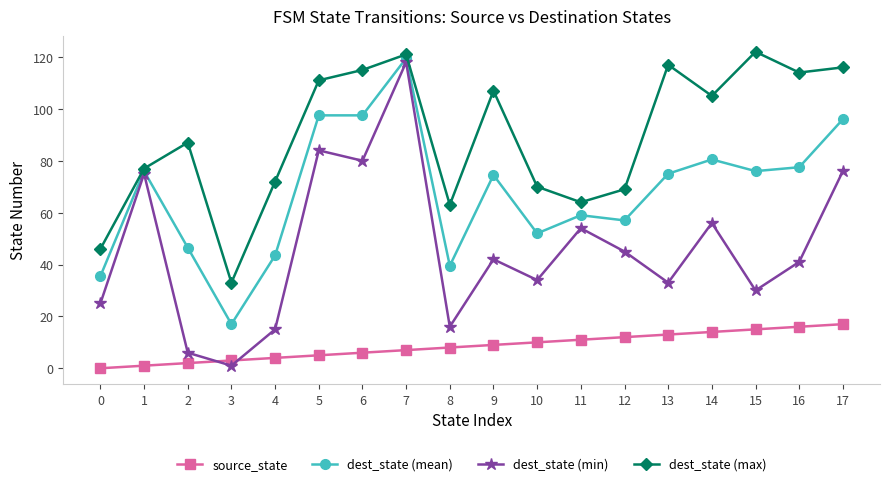

List the series in order of their overall mean, lowest first.

source_state, dest_state (min), dest_state (mean), dest_state (max)